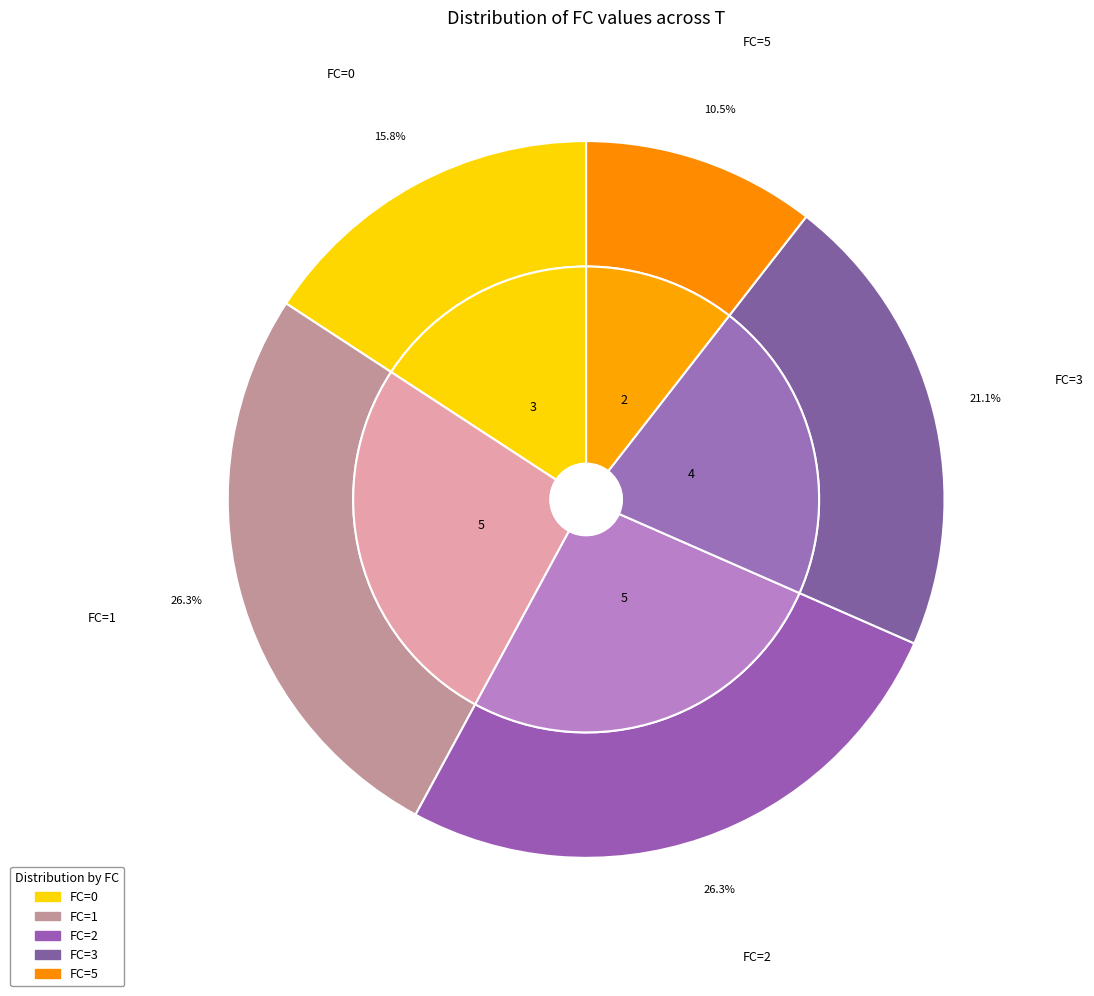

Which slice is the smallest?

5